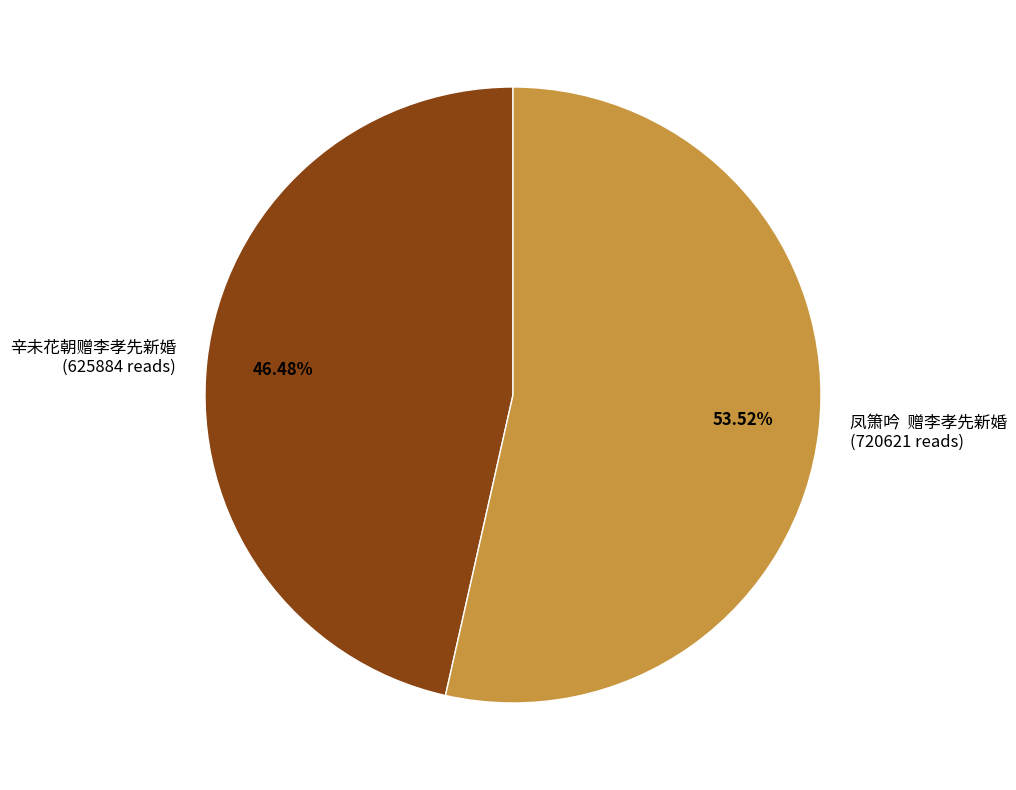

Which slice is the smallest?

辛未花朝赠李孝先新婚